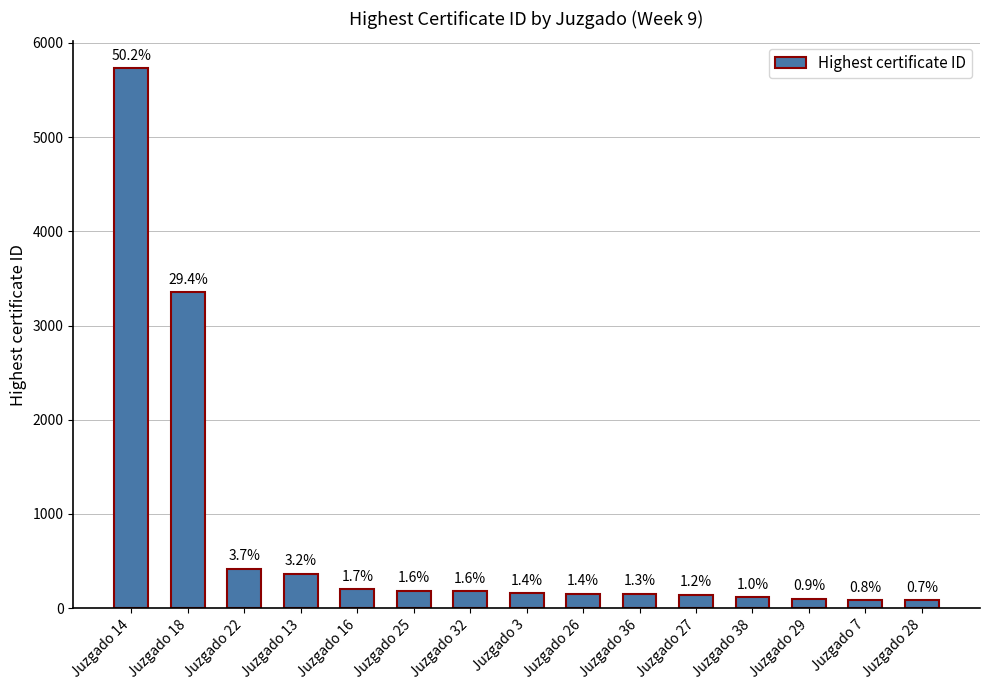

What is the average value?

761